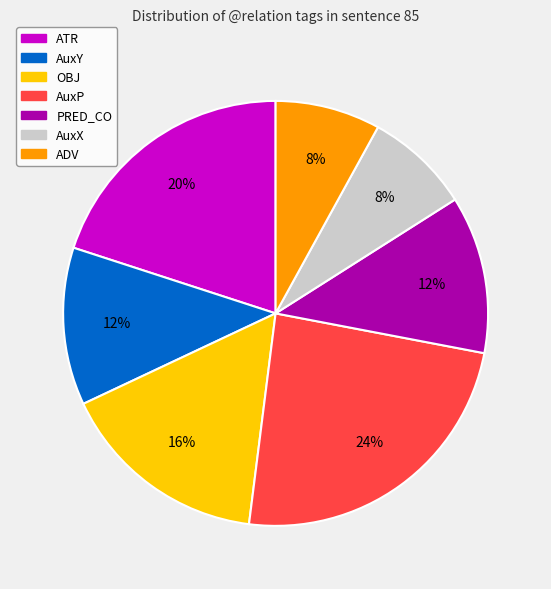

Is the sum of AuxP and AuxY greater than half?

No